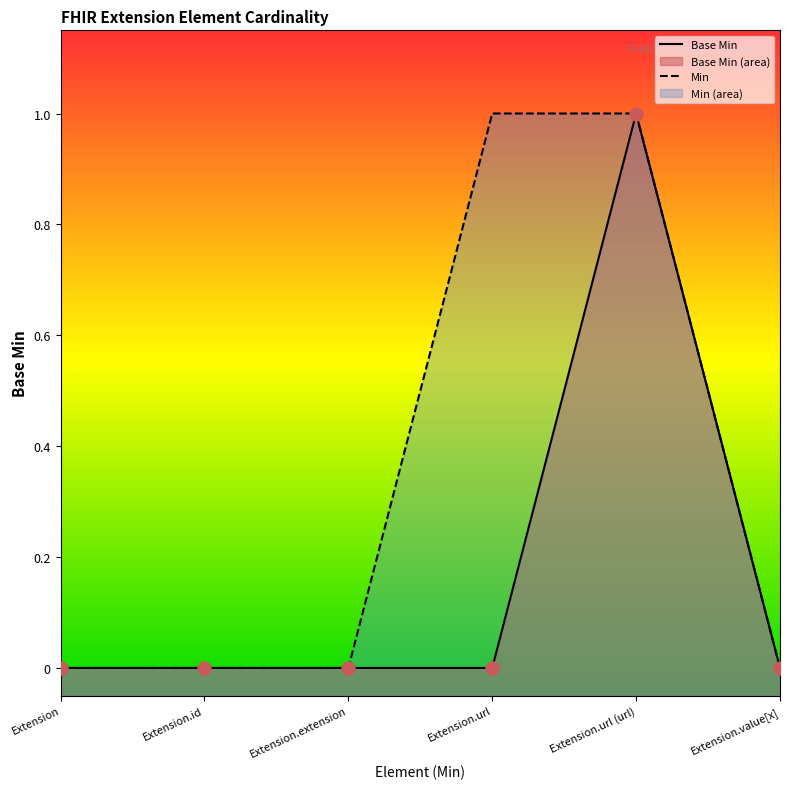

What are all the series names shown in the legend?

Base Min, Min